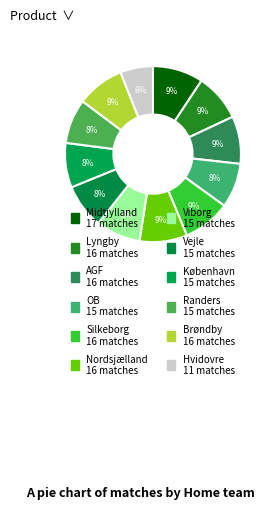

Count the number of slices in the pie.

12